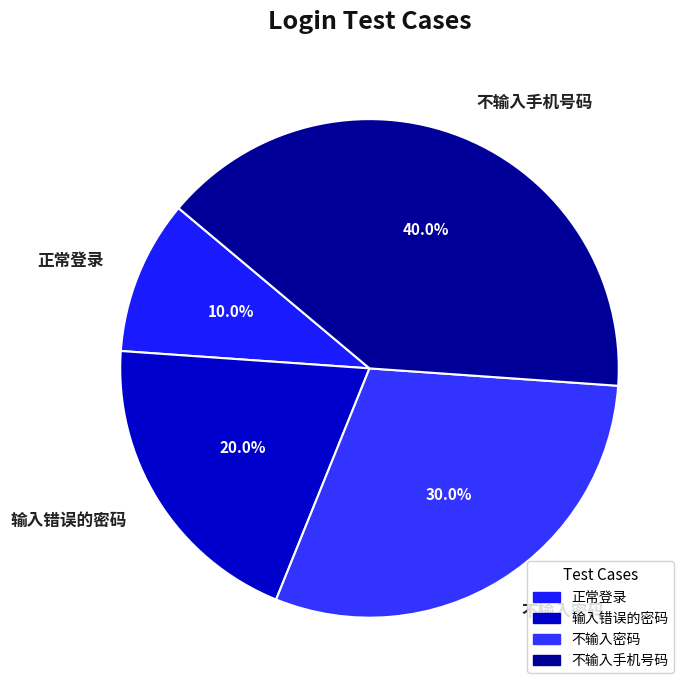

What is the total percentage of 正常登录 and 输入错误的密码?

30.0%